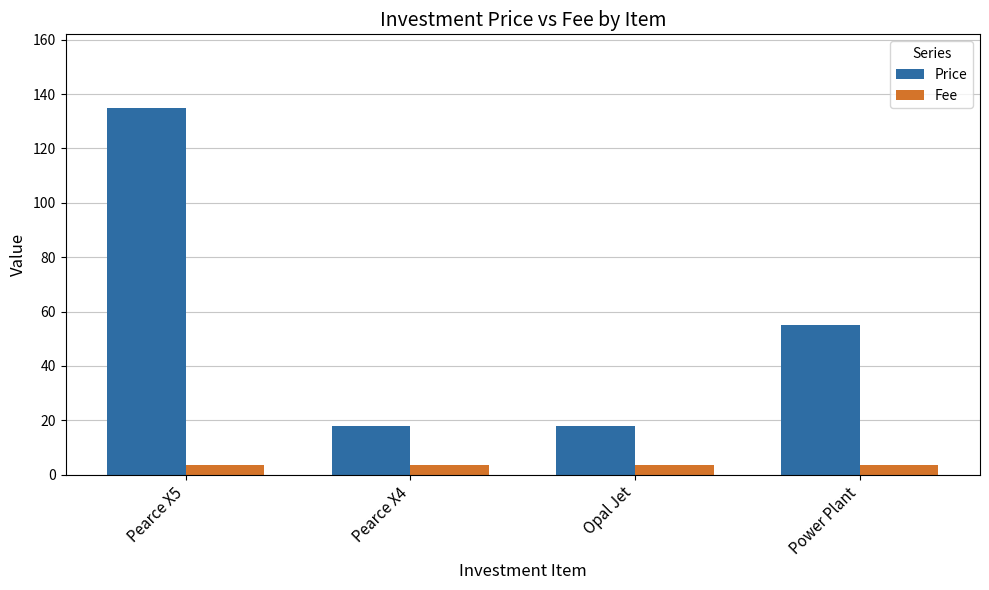

How many data points does each series have?

4